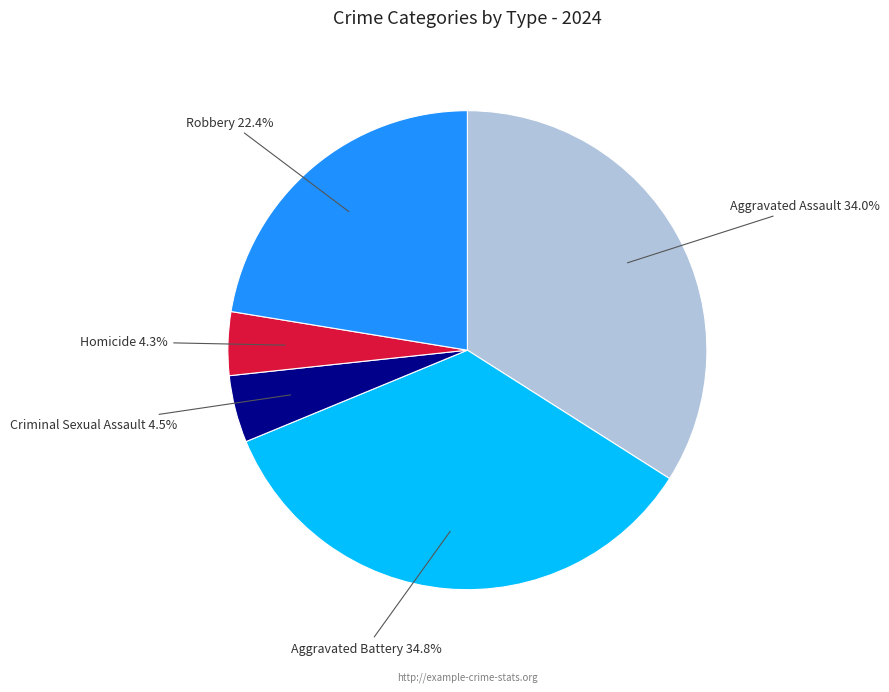

Count the number of slices in the pie.

5